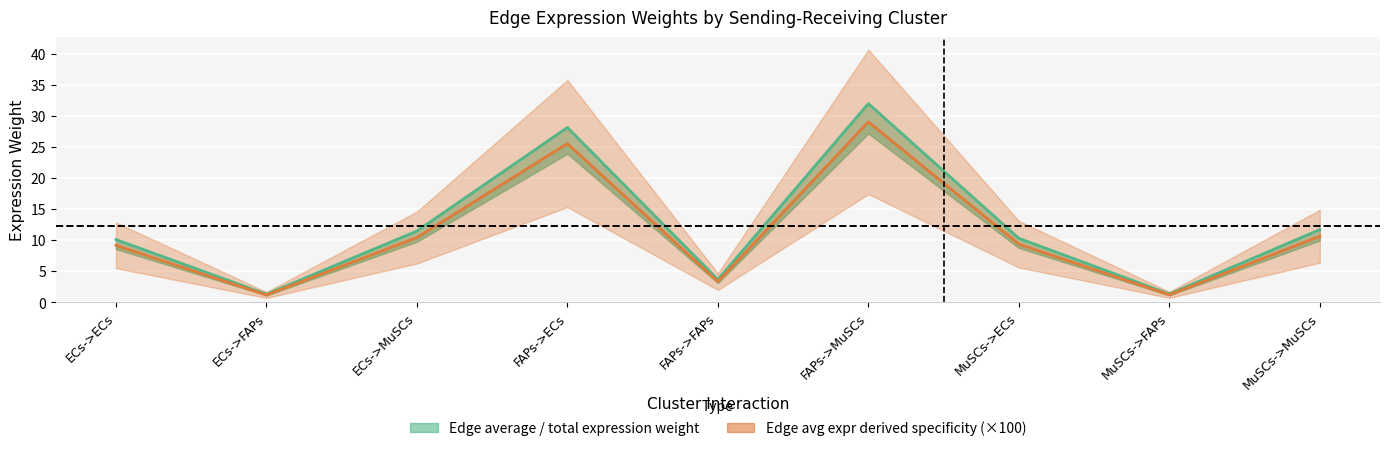

What is the difference between the second highest and second lowest values?

26.8